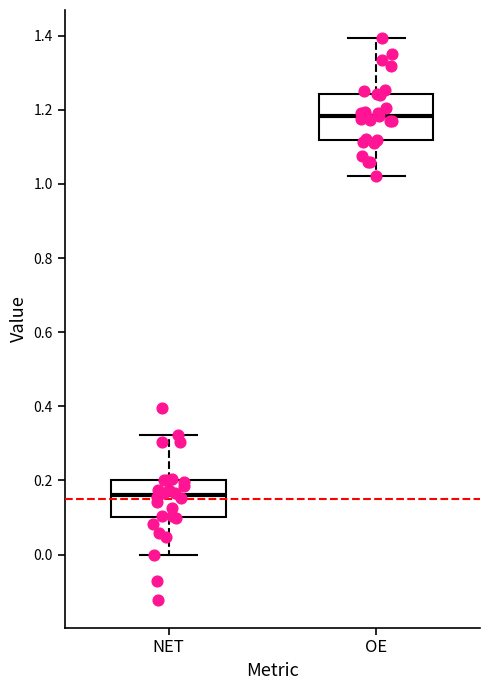

Which box's median line is the lowest?

NET